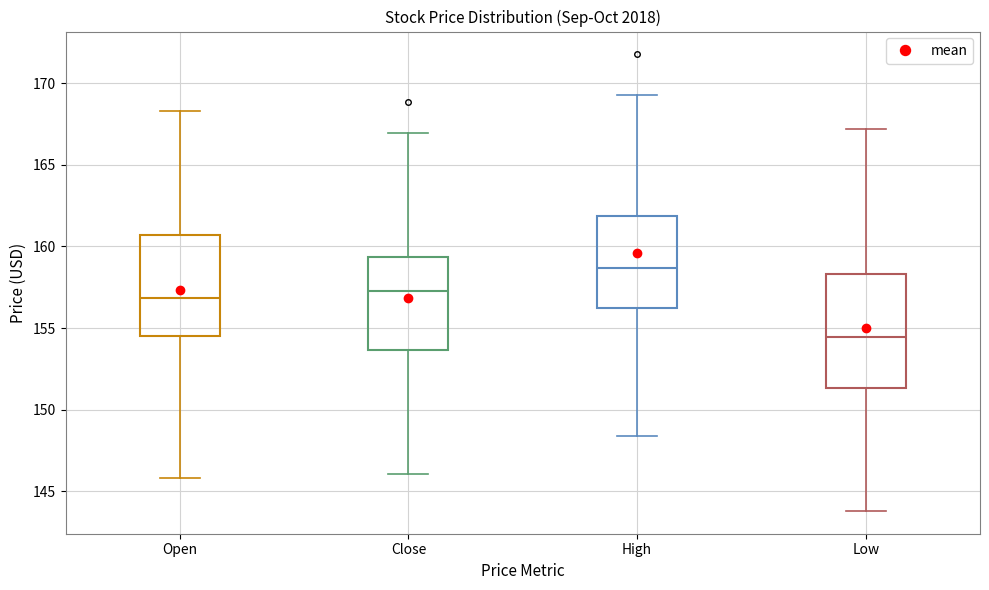

Where does the upper whisker of the box for High end on the y-axis? The values are not printed on the chart, so give them approximately, as read against the axis.

169.5